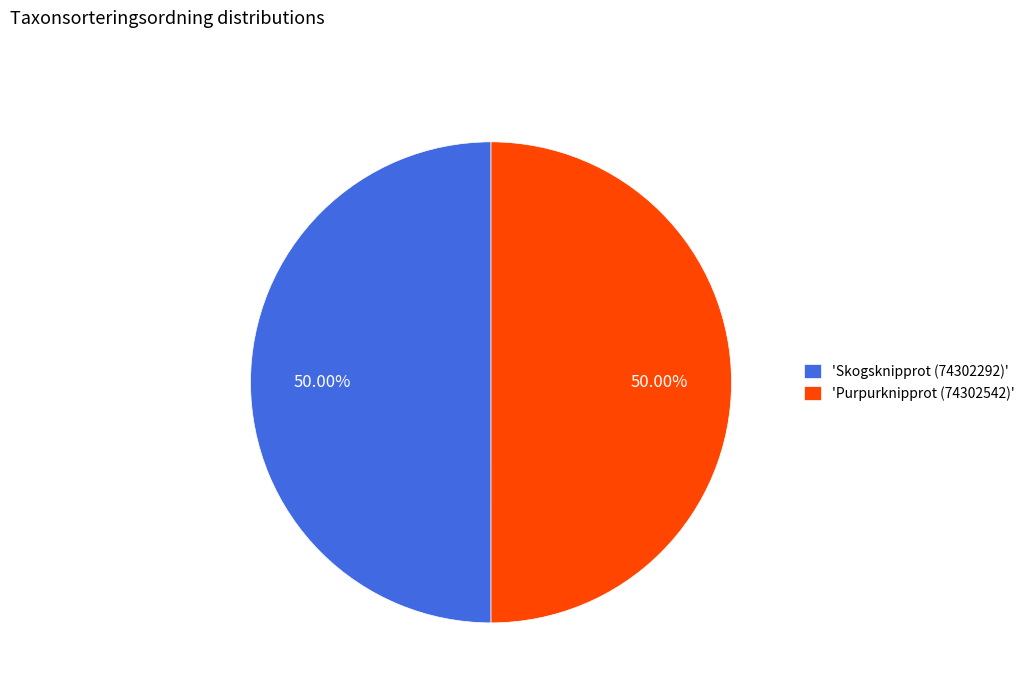

What is the ratio of the value at 'Skogsknipprot (74302292)' to the value at 'Purpurknipprot (74302542)'?

1.0